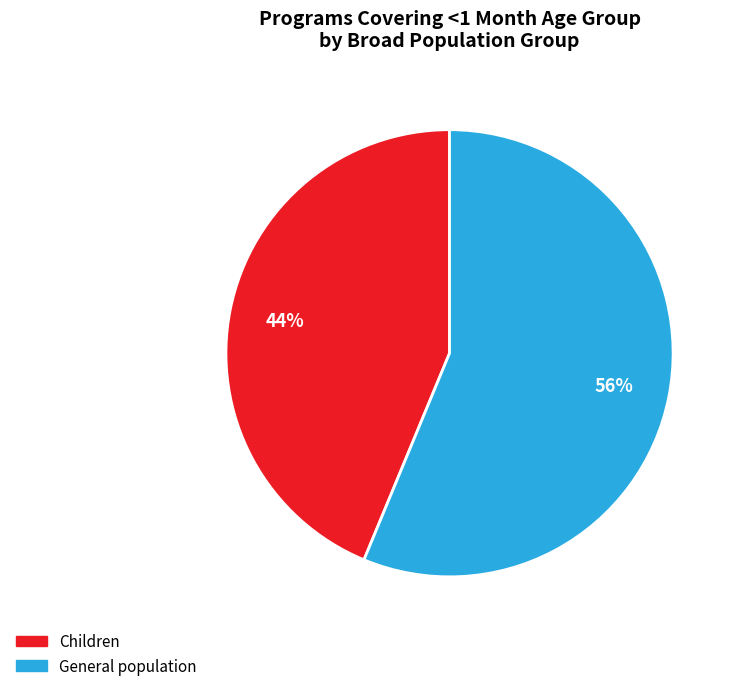

Is there any slice that represents more than half of the pie?

Yes